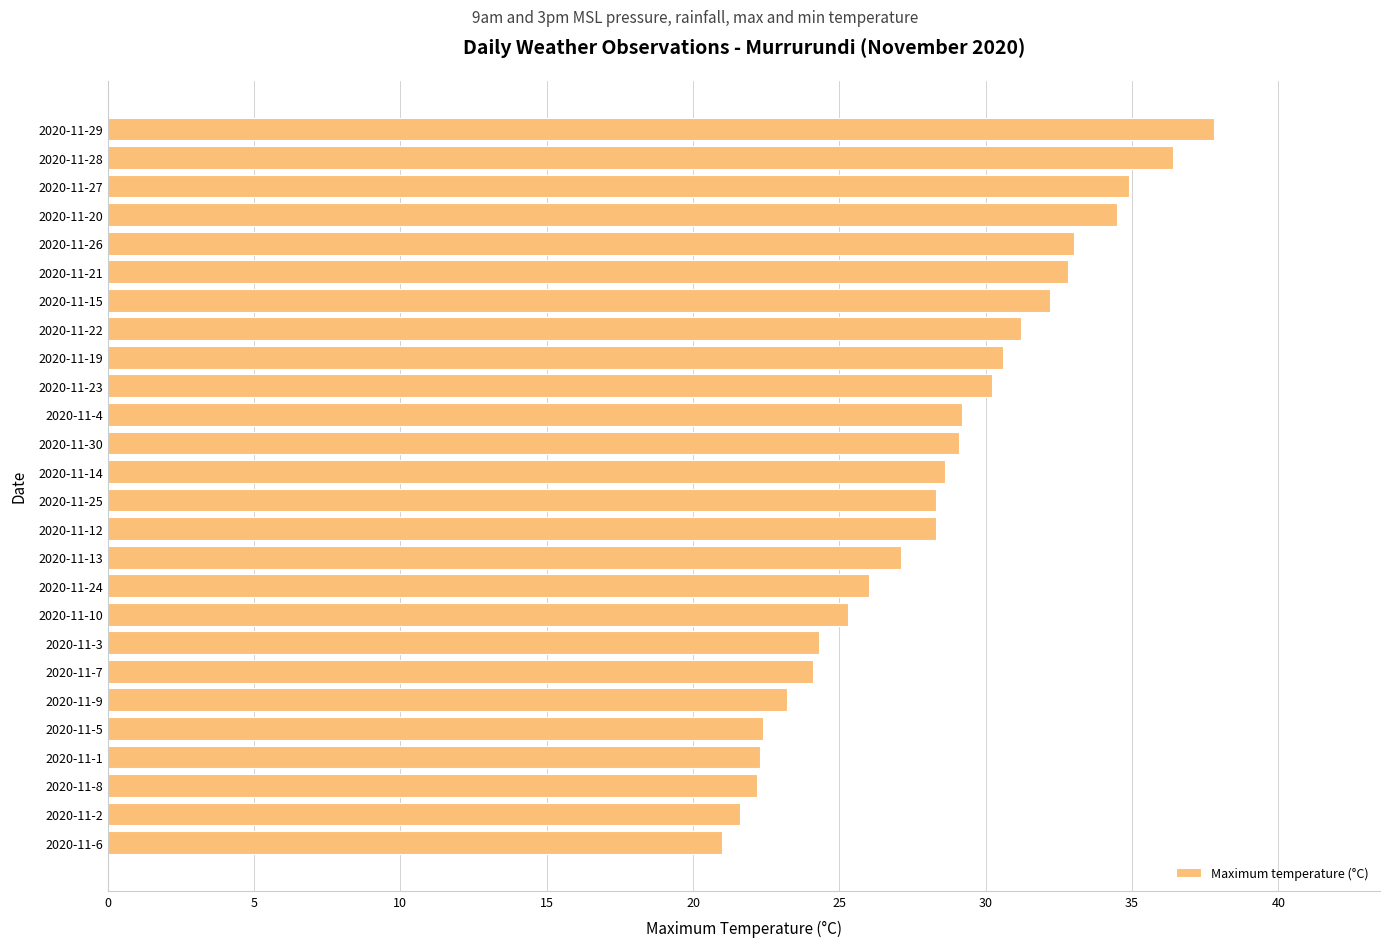

What is the smallest value displayed?

21.0